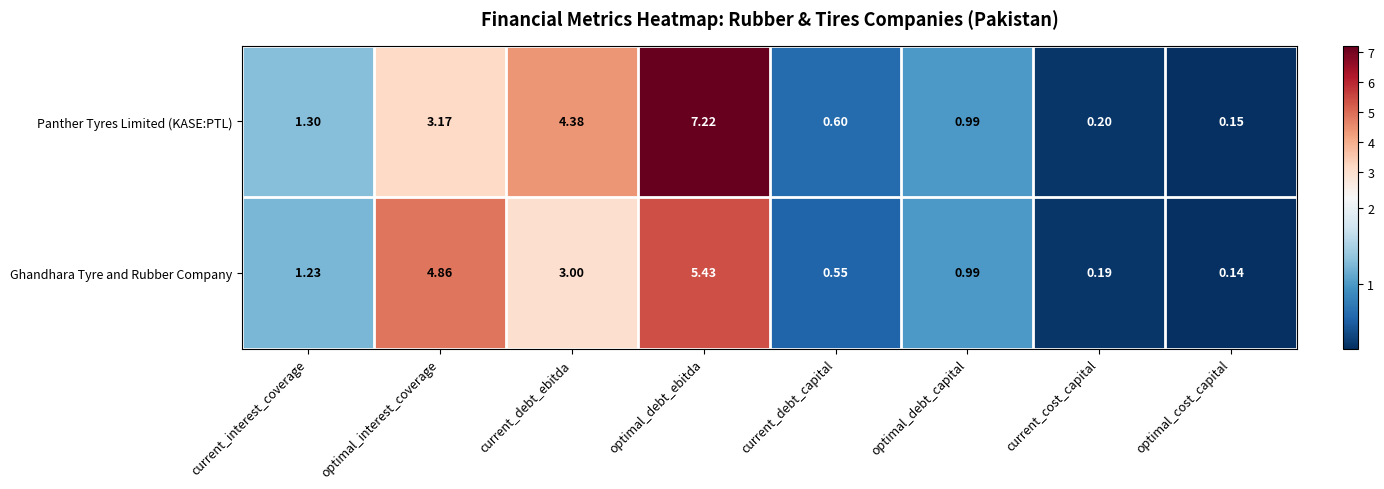

Which series has the largest range (max minus min)?

Panther Tyres Limited (KASE:PTL)